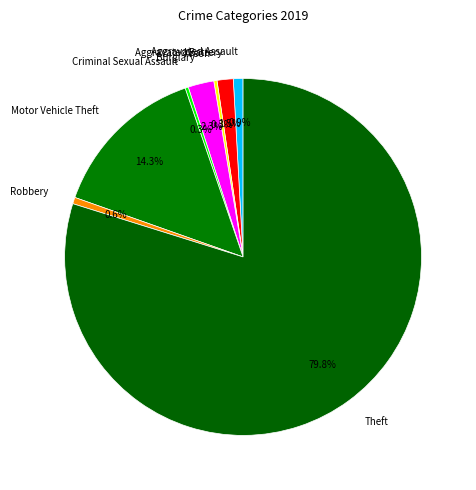

Which has a higher value, Aggravated Battery or Motor Vehicle Theft?

Motor Vehicle Theft